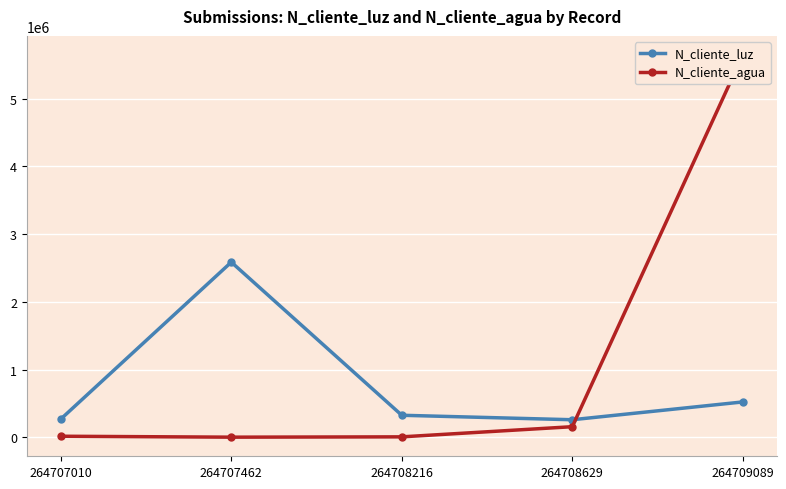

Which series has the largest range (max minus min)?

N_cliente_agua